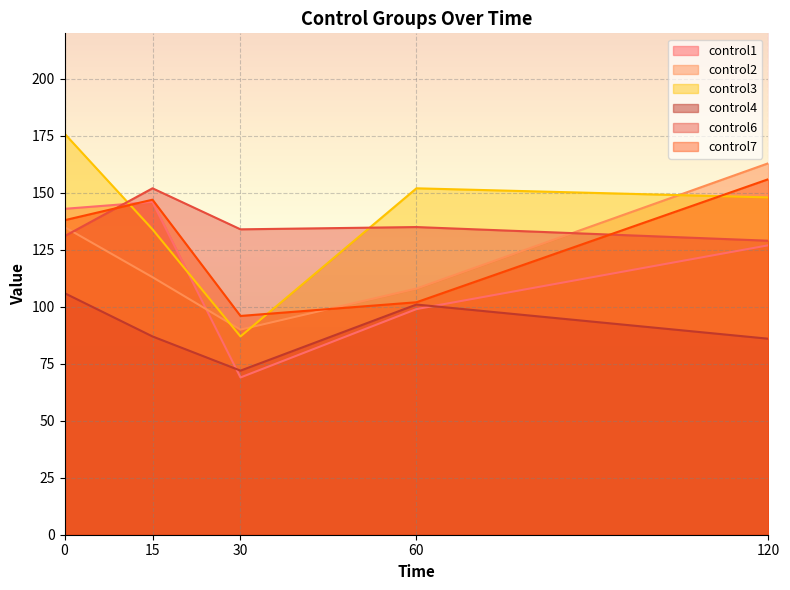

The control3 series shows 307 at 0. True or false?

False